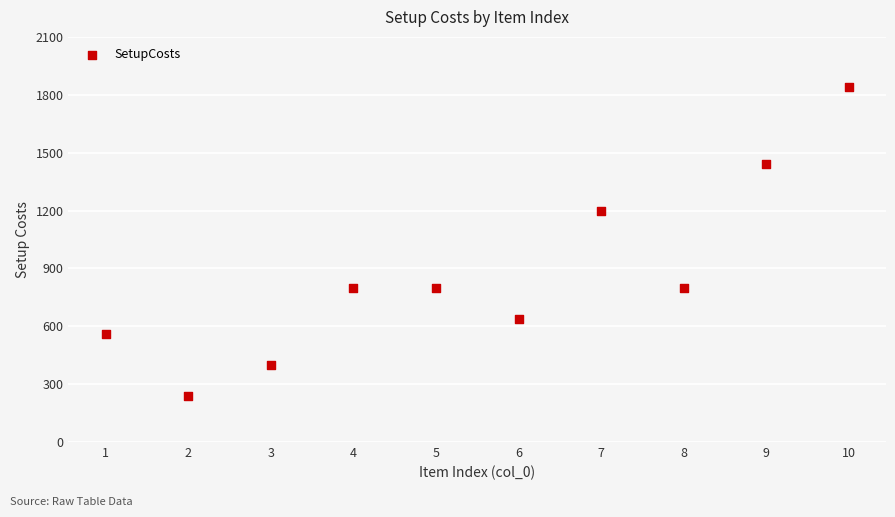

What is the range of Y values (max minus min)?

1600